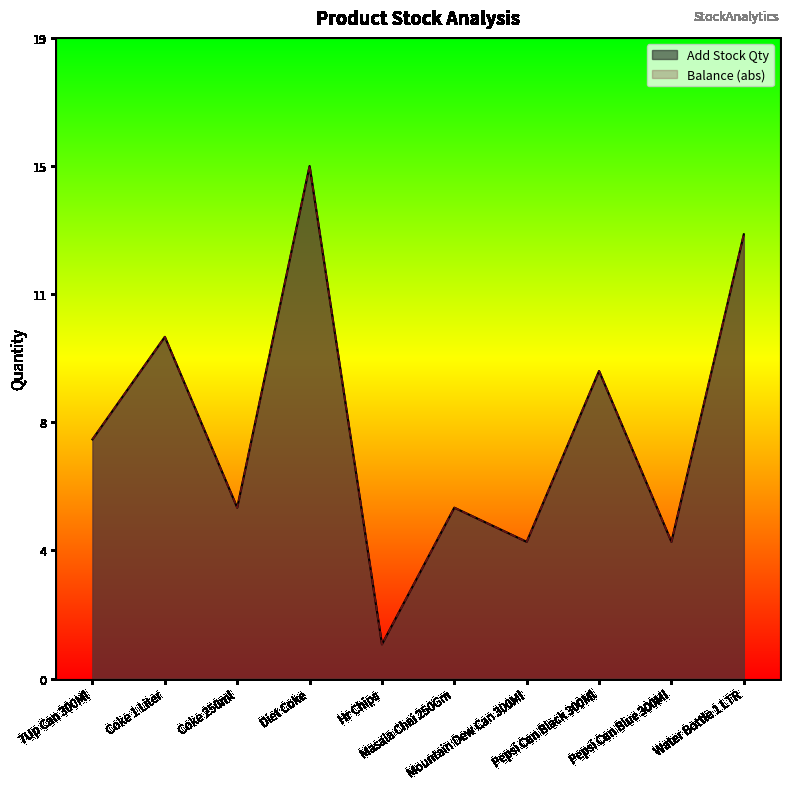

Rank the categories by Add Stock Qty value from highest to lowest.

Diet Coke, Water Bottle 1 LTR, Coke 1 Liter, Pepsi Can Black 300Ml, 7Up Can 300Ml, Coke 250ml, Masala Chai 250Gm, Mountain Dew Can 300Ml, Pepsi Can Blue 300Ml, Hr Chips